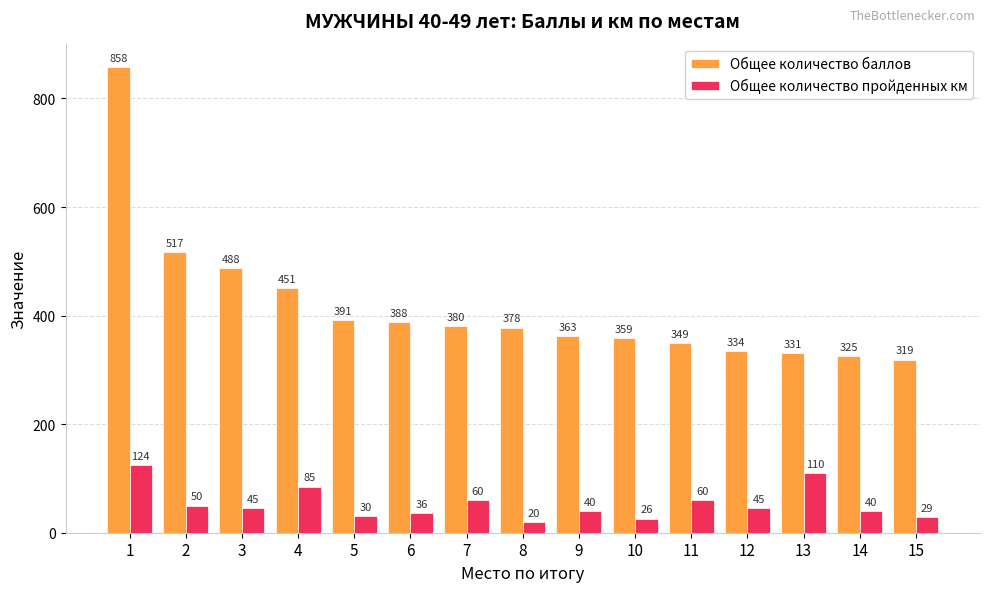

What is the highest value of the Общее количество баллов series?

858